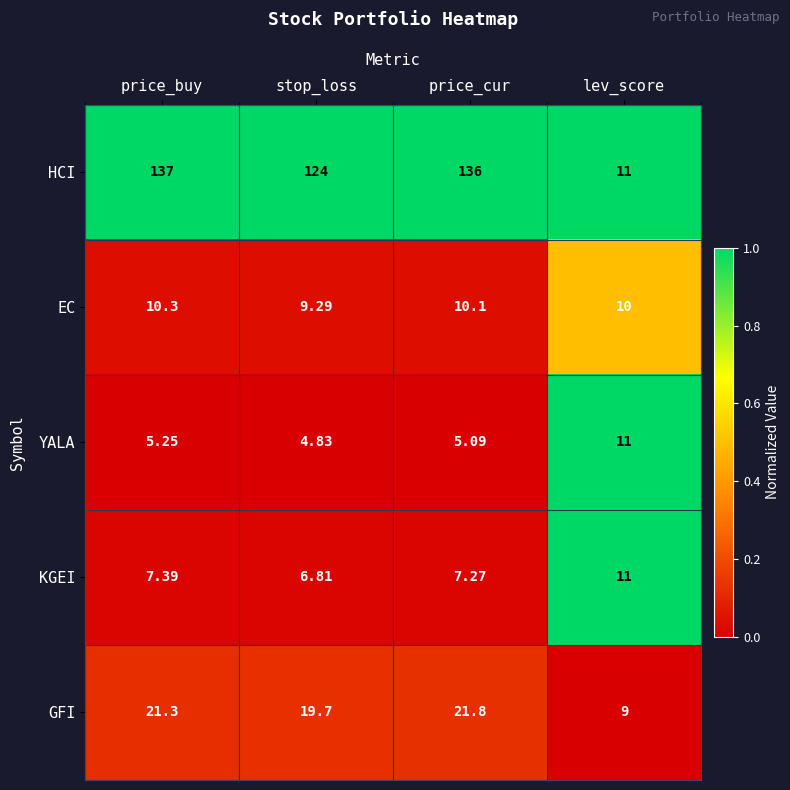

Which series has the largest range (max minus min)?

HCI